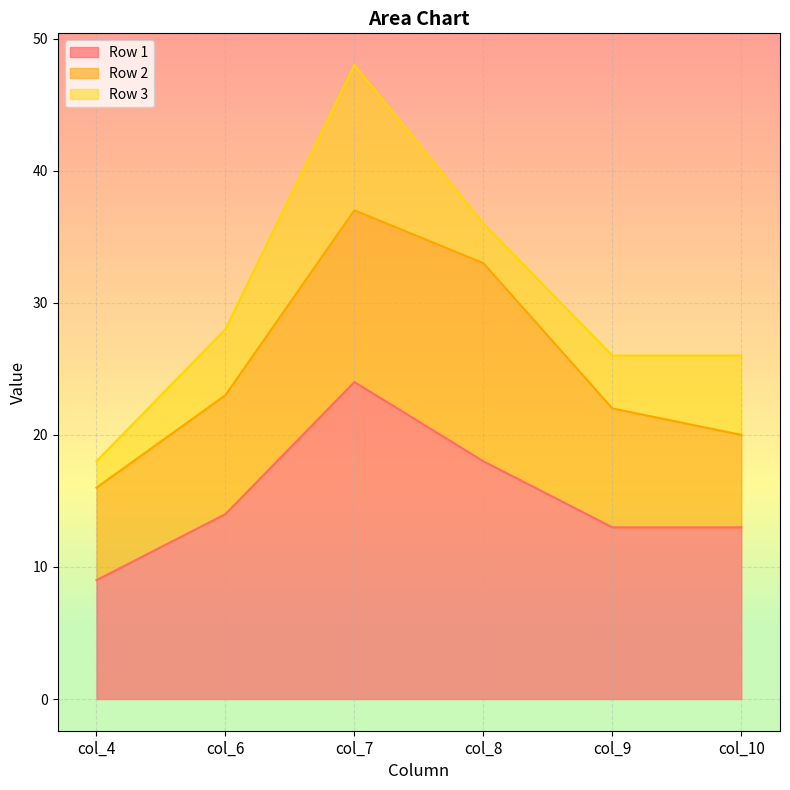

What is the value of the Row 2 point at the 4th from the left?

15